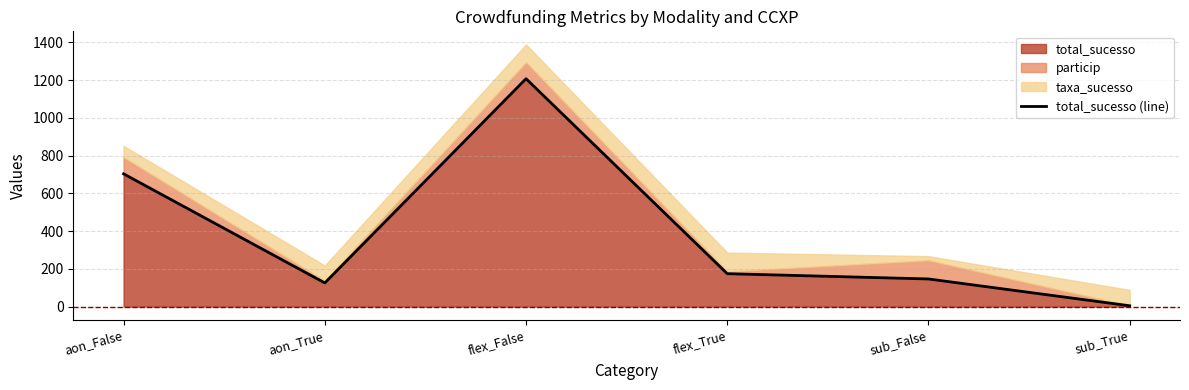

The chart shows a value of 5 at sub_True. True or false?

True